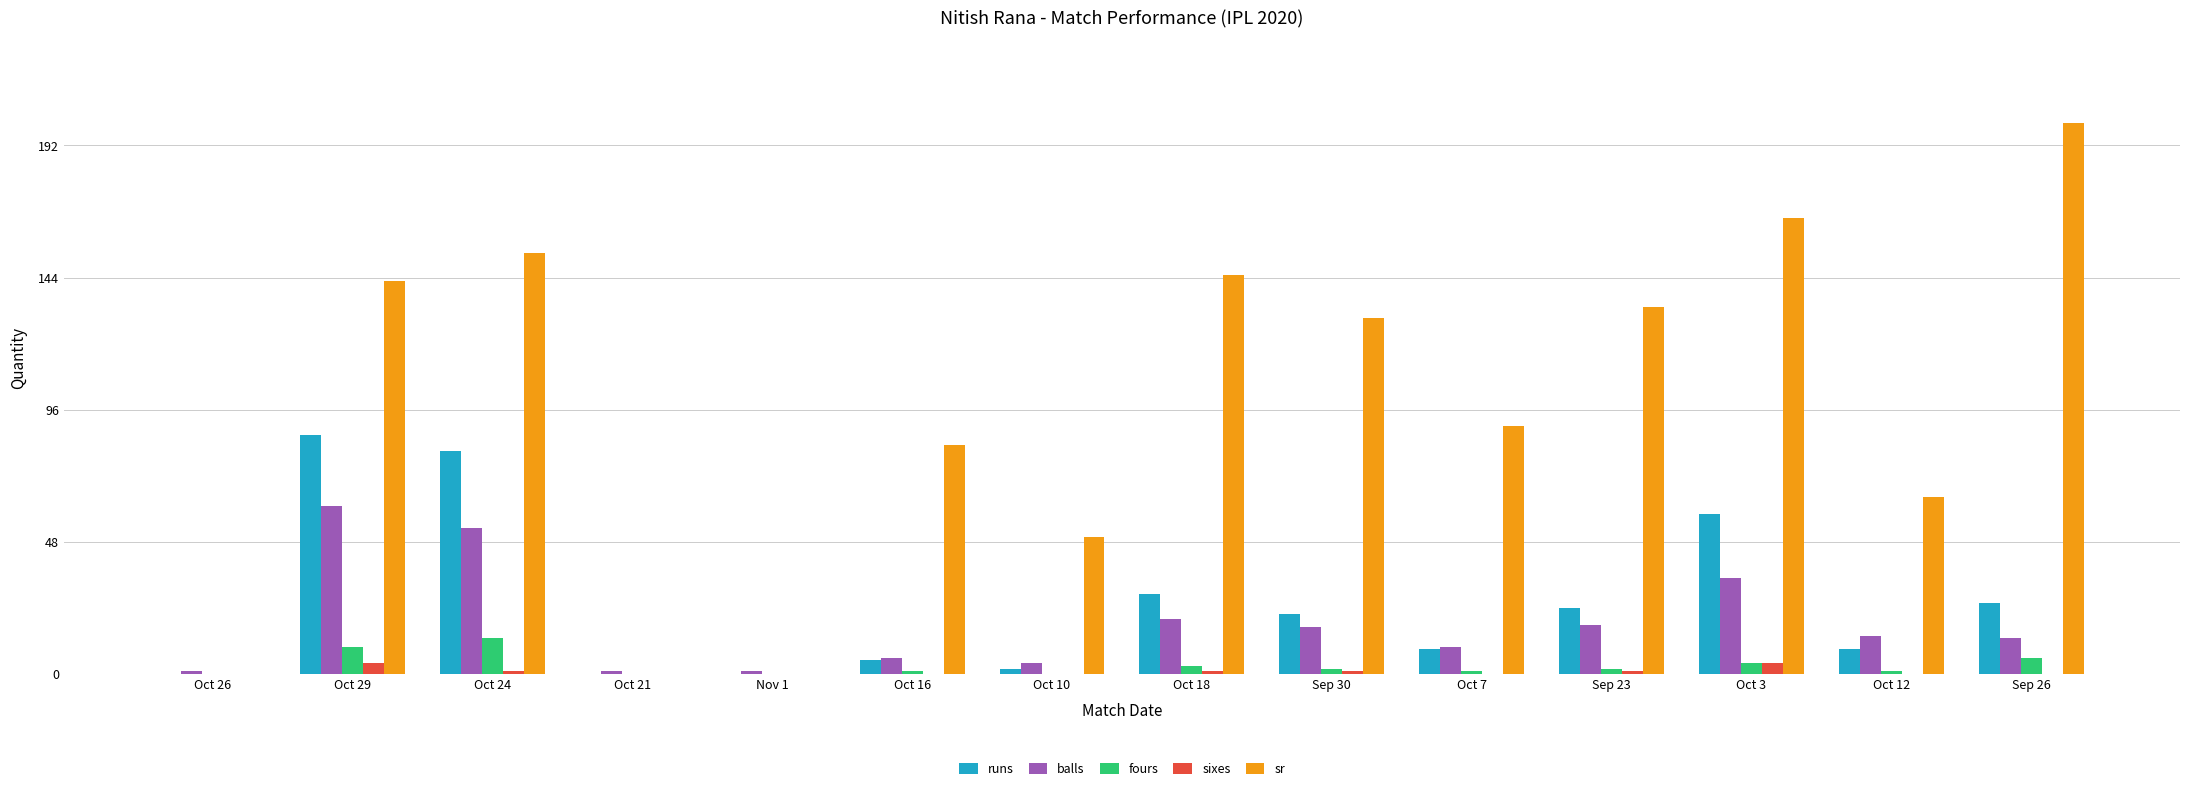

Are the bars horizontal?

No